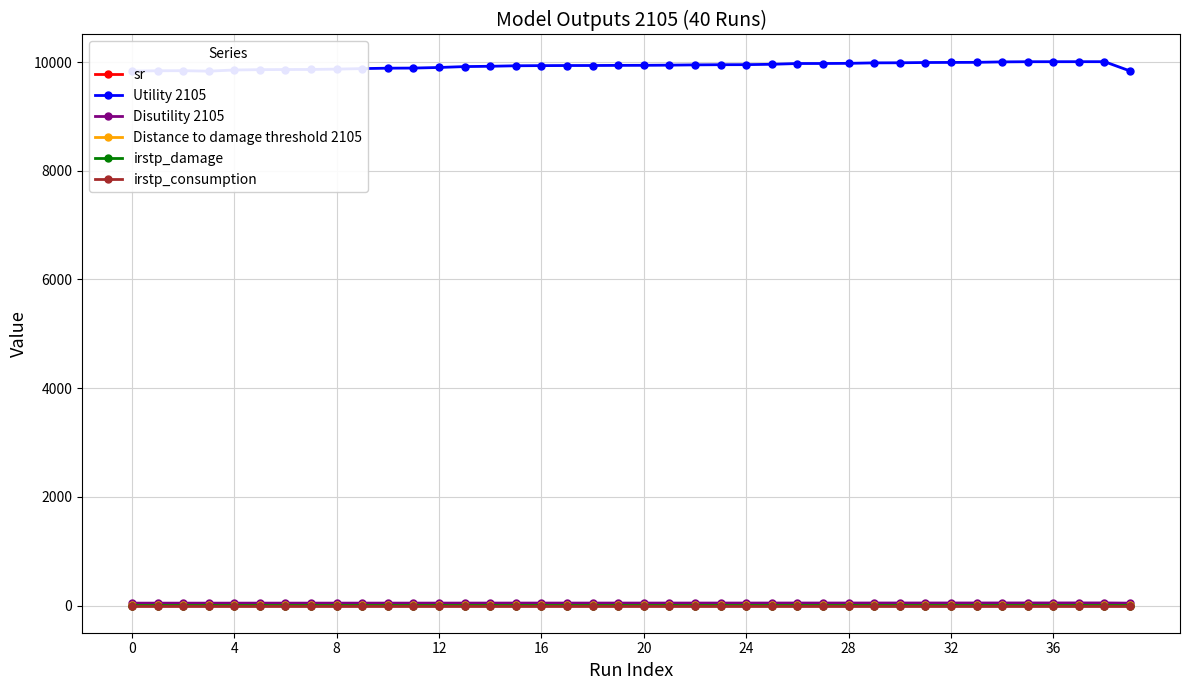

How many lines are shown in the chart?

6